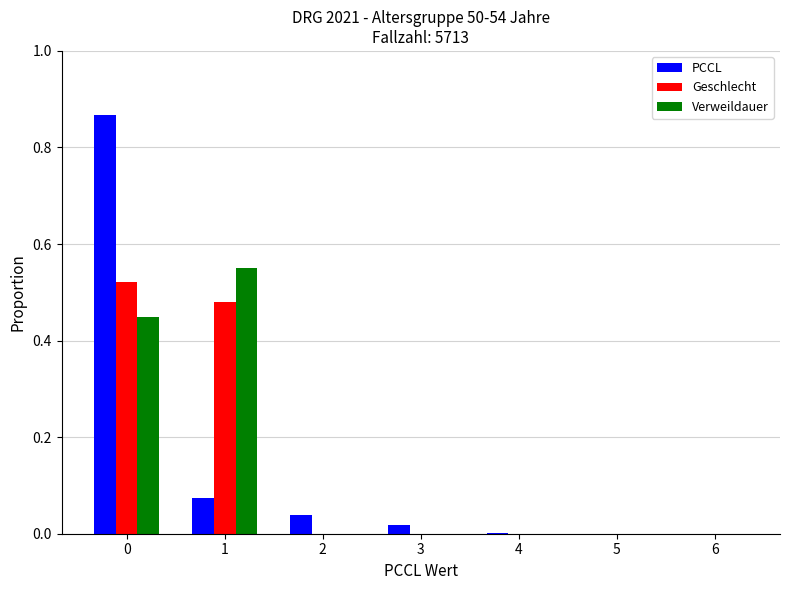

How many groups of bars are there?

7